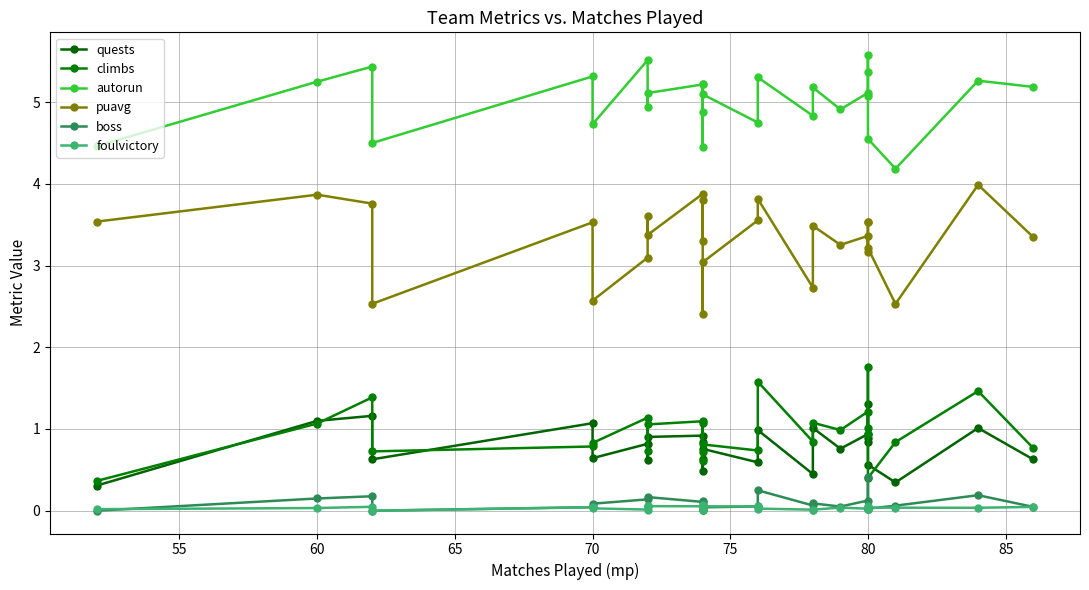

True or false: puavg and boss intersect in this chart.

False